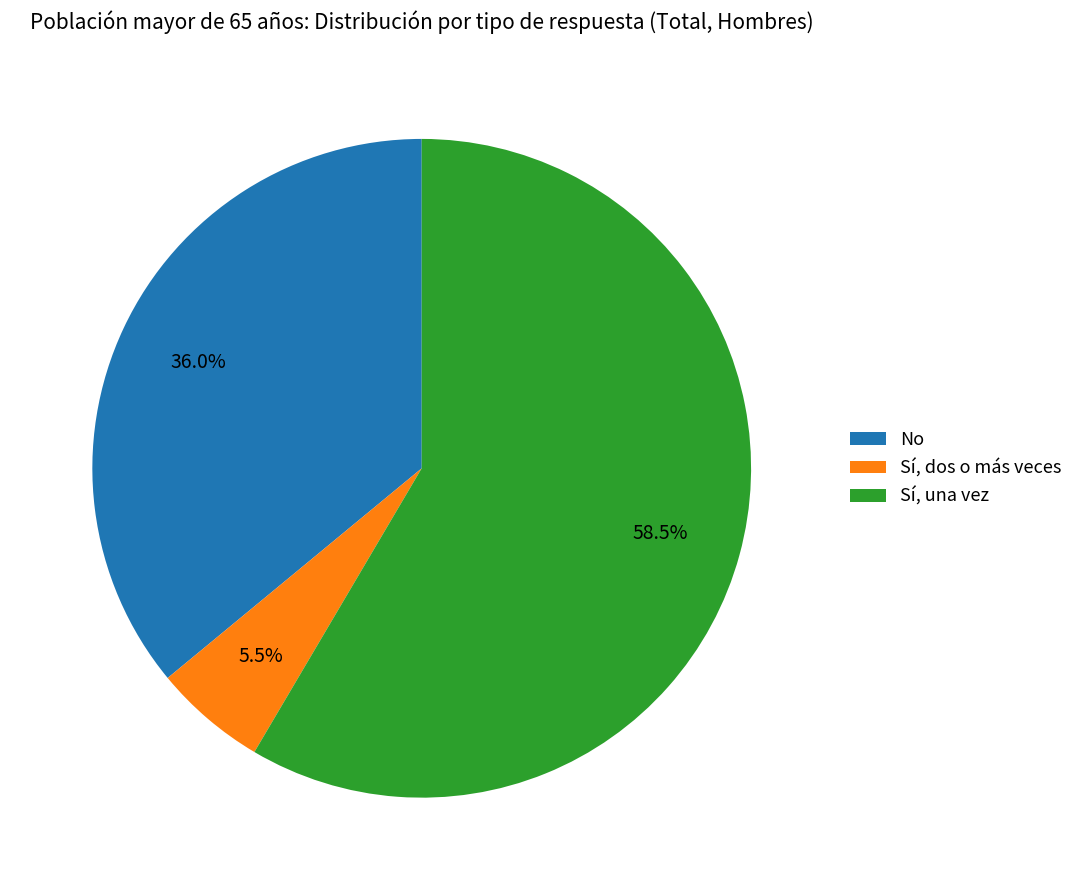

Is there a majority slice in this chart?

Yes